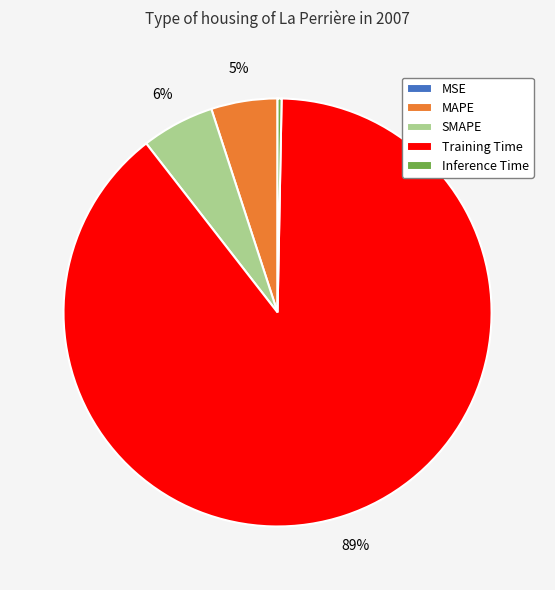

Between SMAPE and Training Time, which is larger?

Training Time